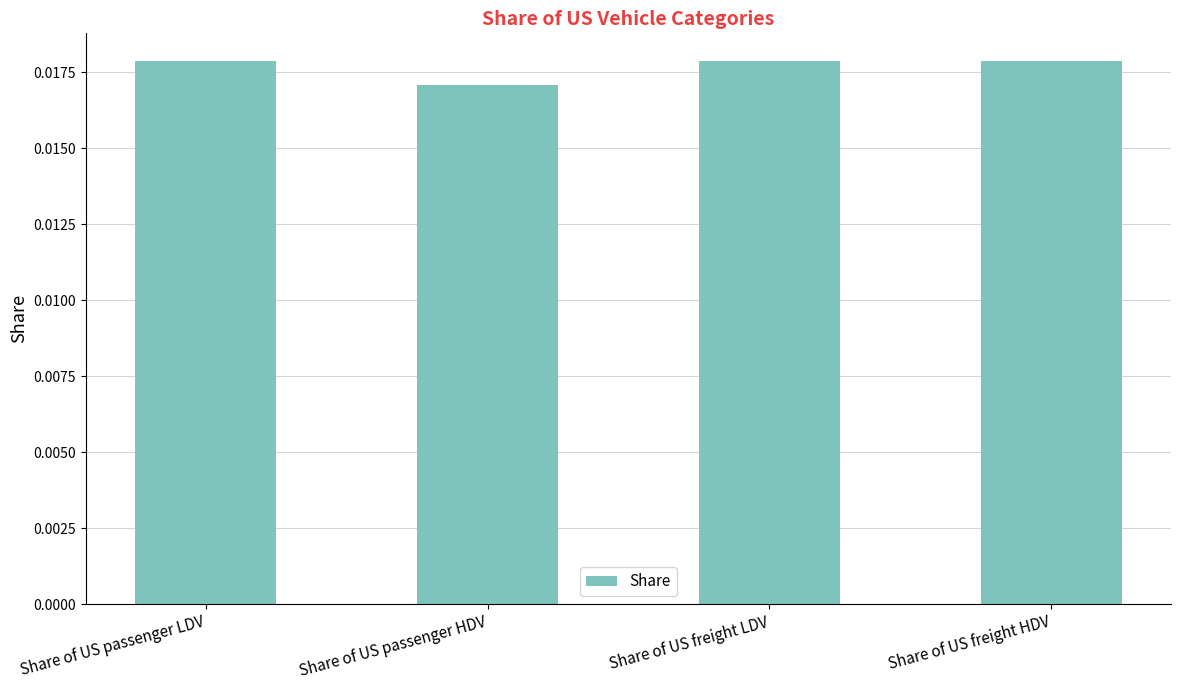

Which category has the lowest value across all series?

Share of US passenger HDV